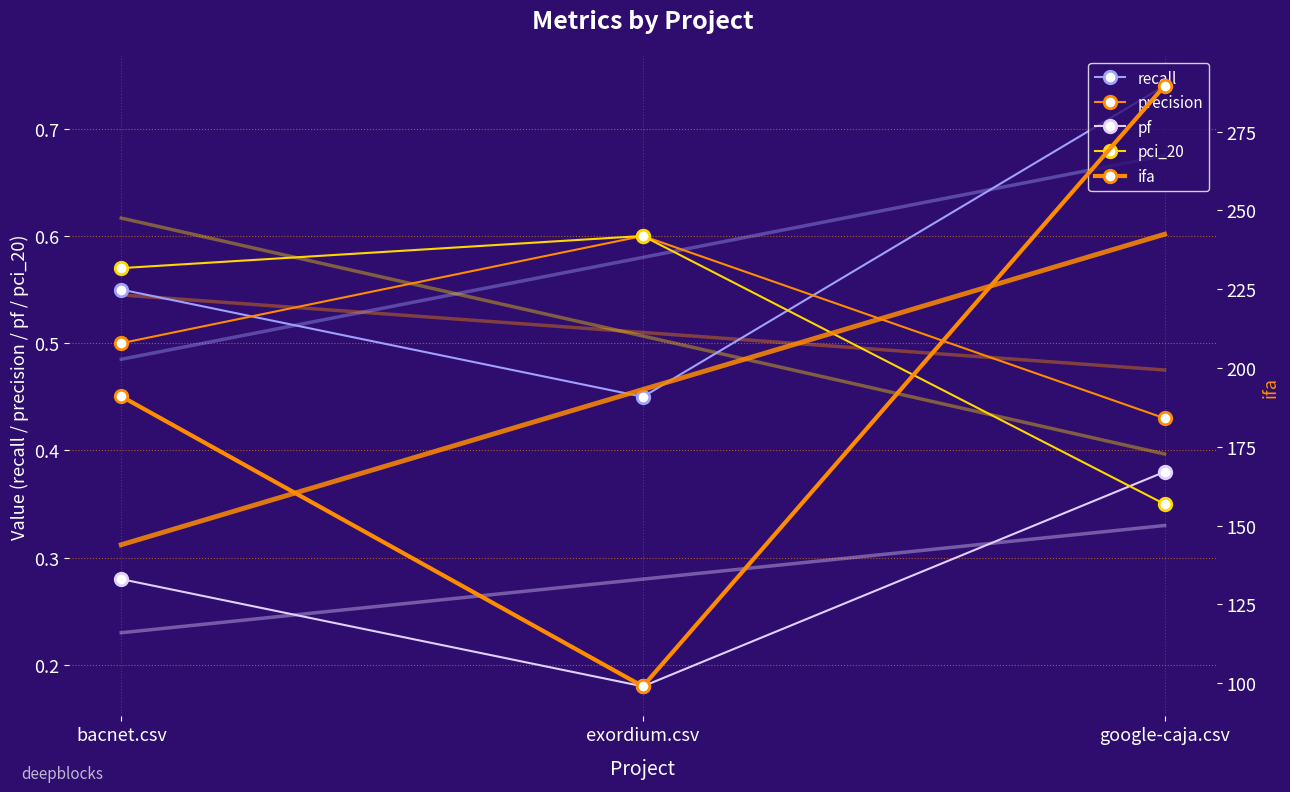

What is the sum of the precision values at exordium.csv and bacnet.csv?

1.1